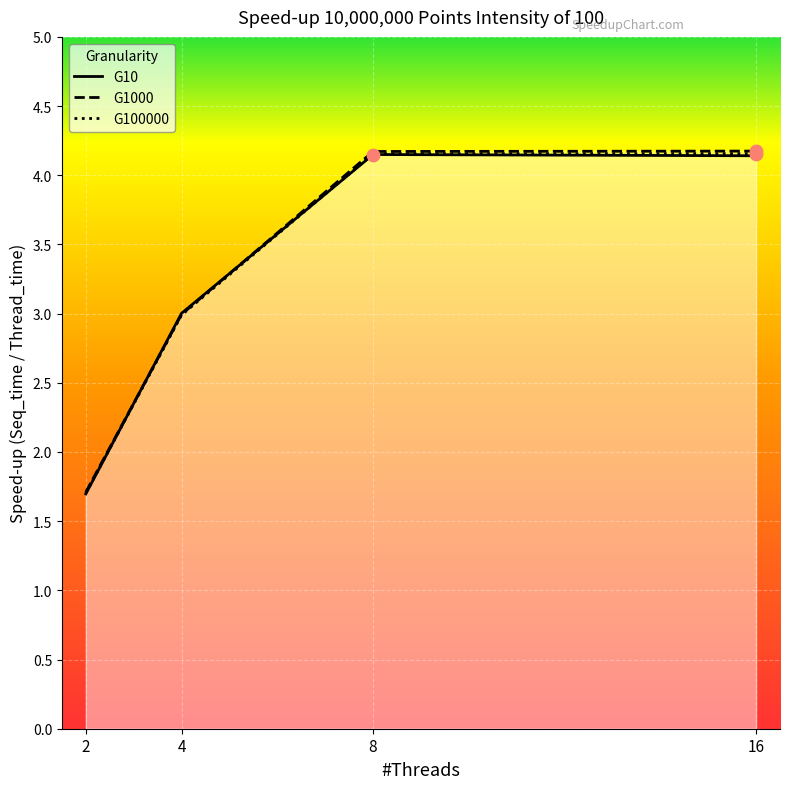

Which series has the largest Y range (max minus min)?

G1000